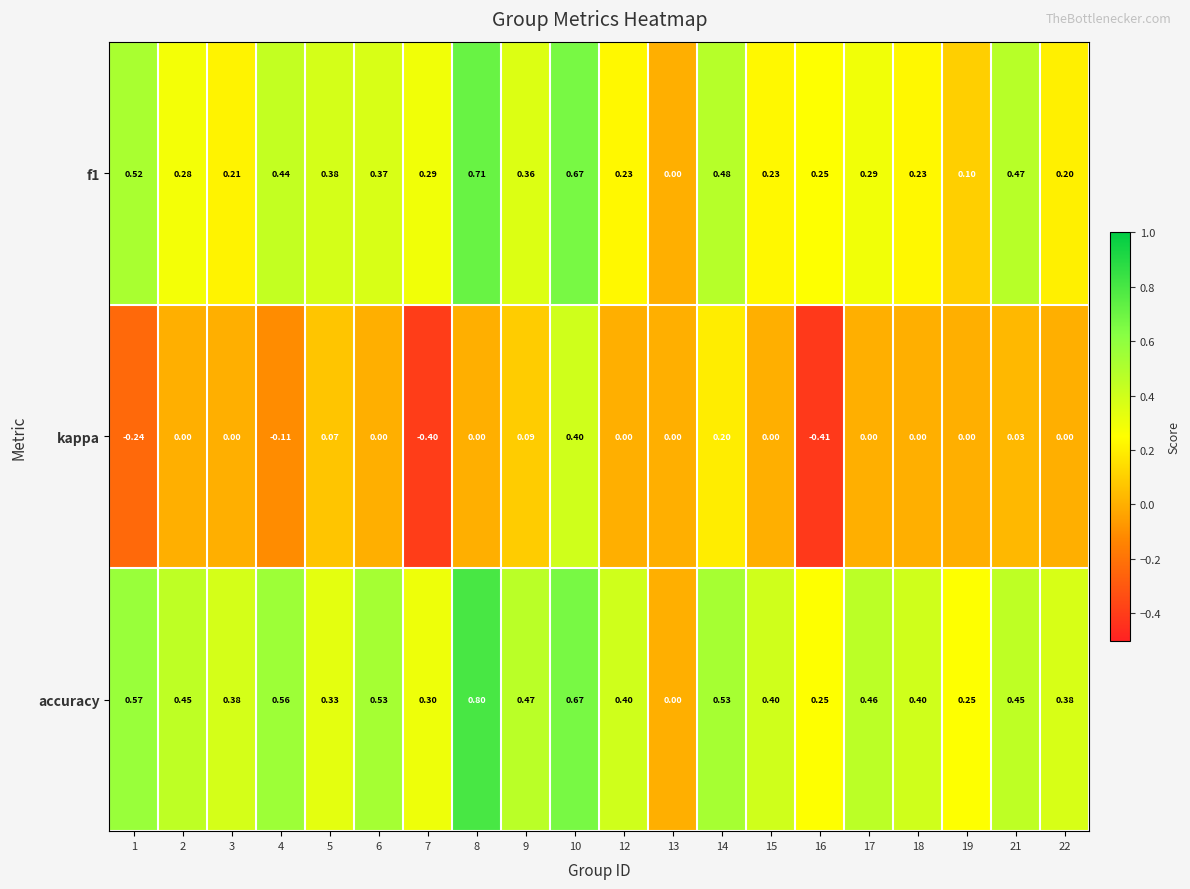

Which series has the largest total across all categories?

accuracy